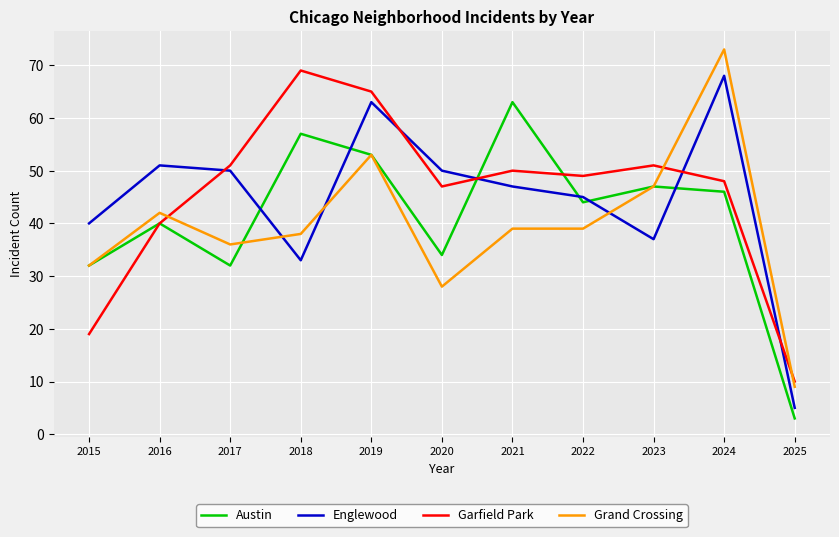

Reading right to left, list all the values displayed in this chart.

Austin: 3	46	47	44	63	34	53	57	32	40	32
Englewood: 5	68	37	45	47	50	63	33	50	51	40
Garfield Park: 10	48	51	49	50	47	65	69	51	40	19
Grand Crossing: 9	73	47	39	39	28	53	38	36	42	32